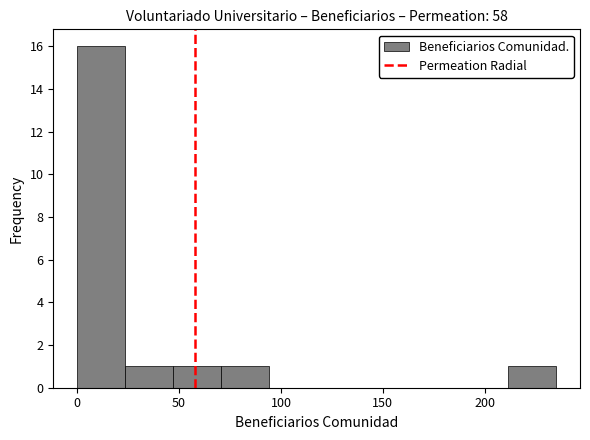

Reading left to right, transcribe this chart: for each bar, give the range it covers on the x-axis and its height. Neither the bar edges nor the heights are printed on the chart, so give them approximately, as read against the axes.

0.0 to 23.5: 16
23.5 to 47.0: 1
47.0 to 70.5: 1
70.5 to 94.0: 1
94.0 to 117.5: 0
117.5 to 141.0: 0
141.0 to 164.5: 0
164.5 to 188.0: 0
188.0 to 211.5: 0
211.5 to 235.0: 1